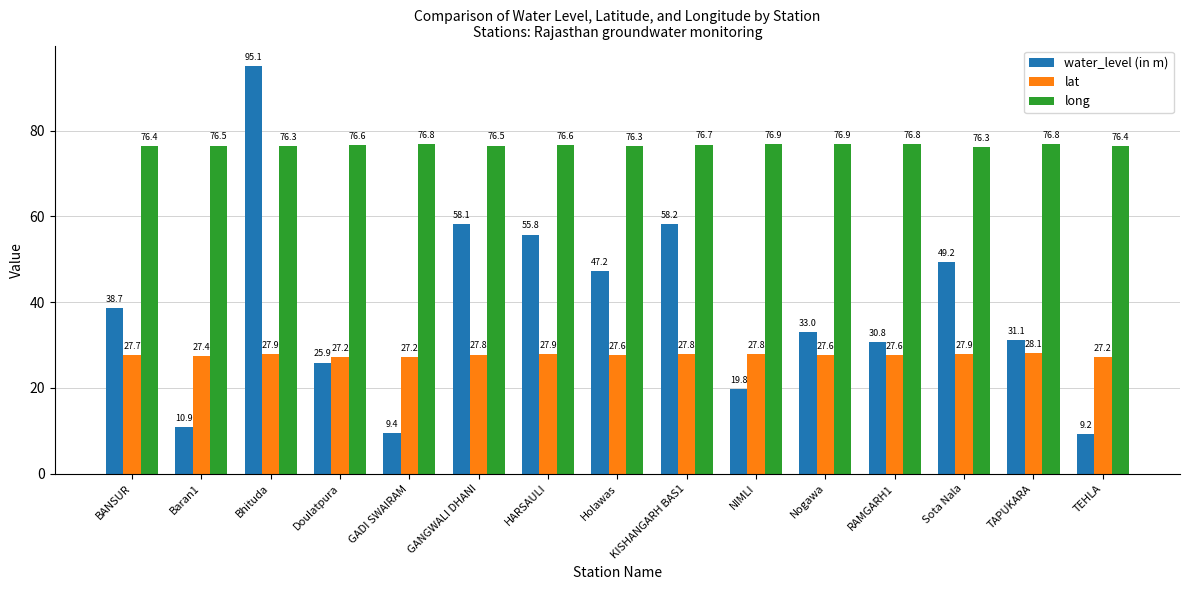

What value does the long series have at TEHLA?

76.4